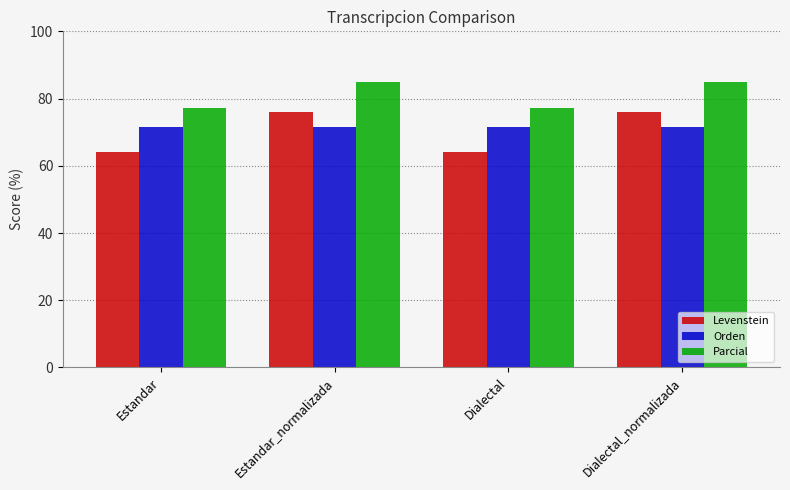

What is the maximum value for Parcial?

85.0